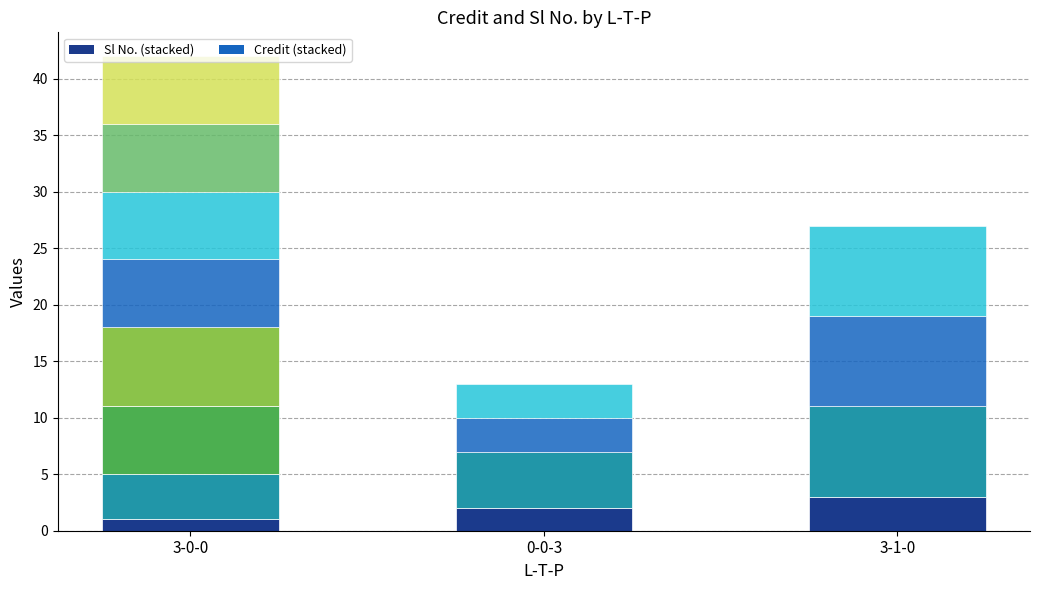

What is the minimum value for Credit?

3